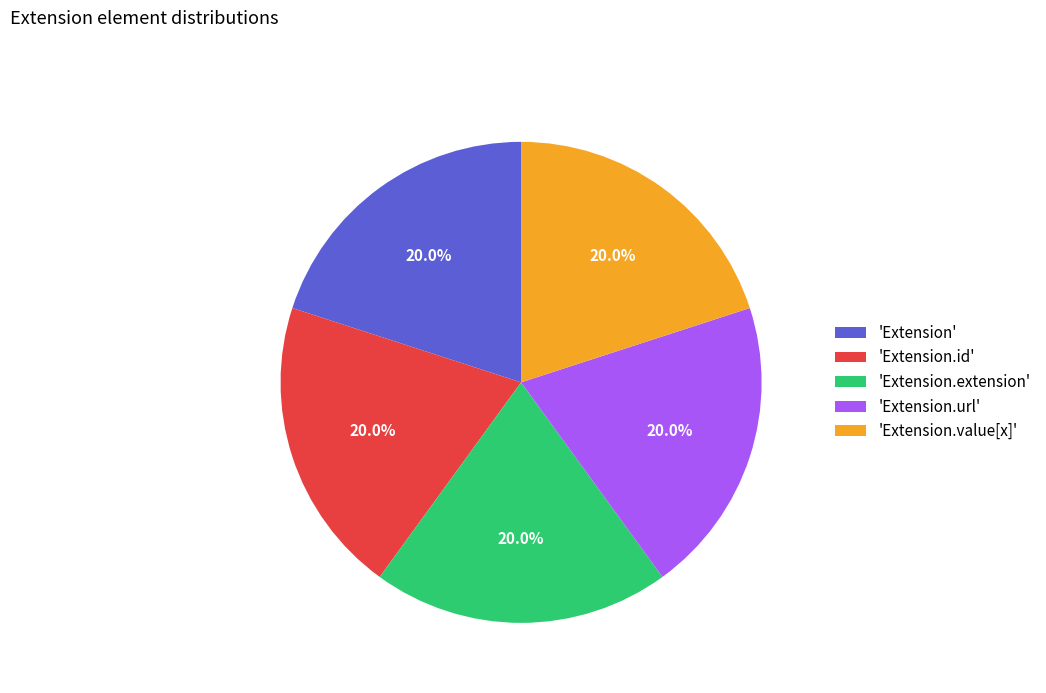

What portion of the pie excludes 'Extension'?

80.0%